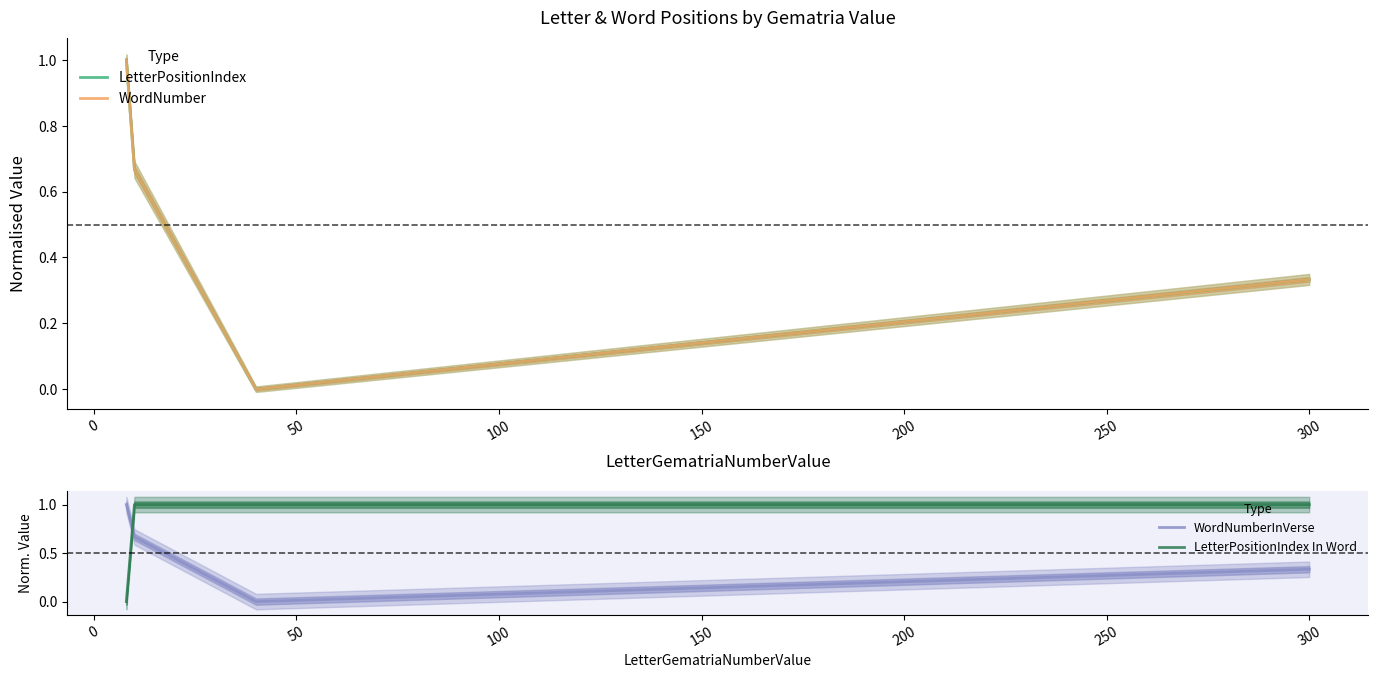

True or false: LetterPositionIndex In Word and WordNumberInVerse intersect in this chart.

True